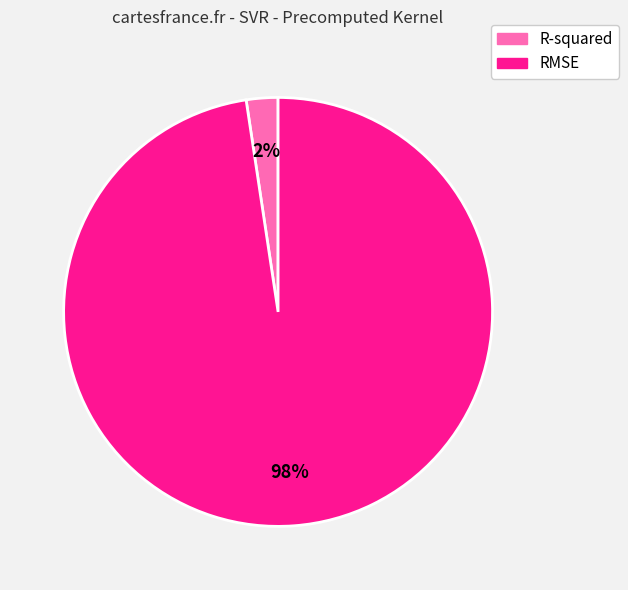

Rank the categories by value from lowest to highest.

R-squared, RMSE